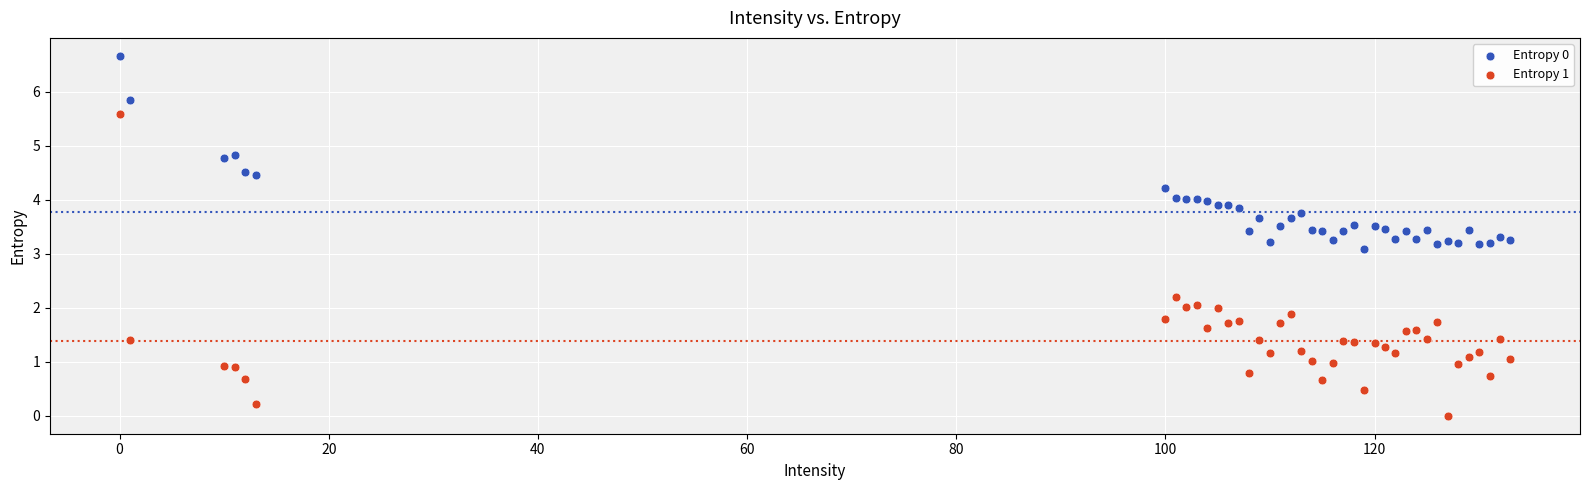

Across all series, what Y value is closest to 3?

3.1